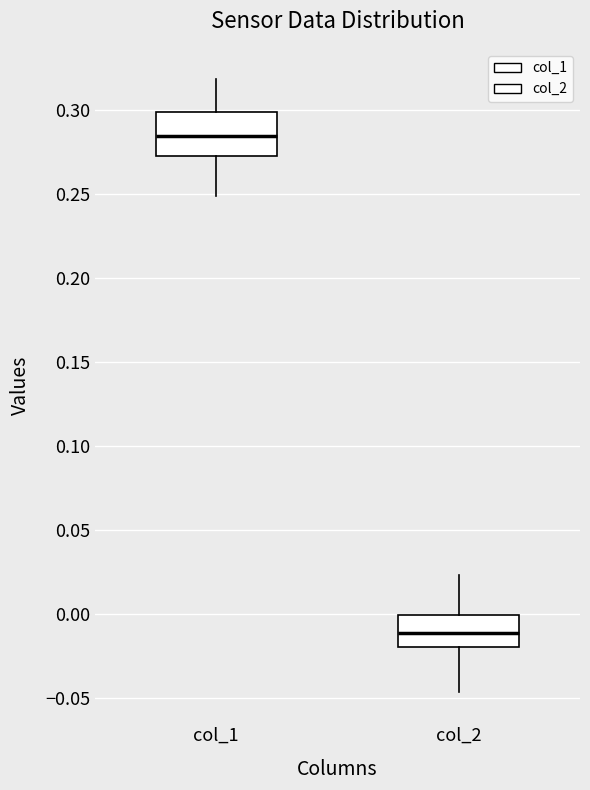

Where is the lower edge of the box for col_2 on the y-axis? The values are not printed on the chart, so give them approximately, as read against the axis.

-0.020